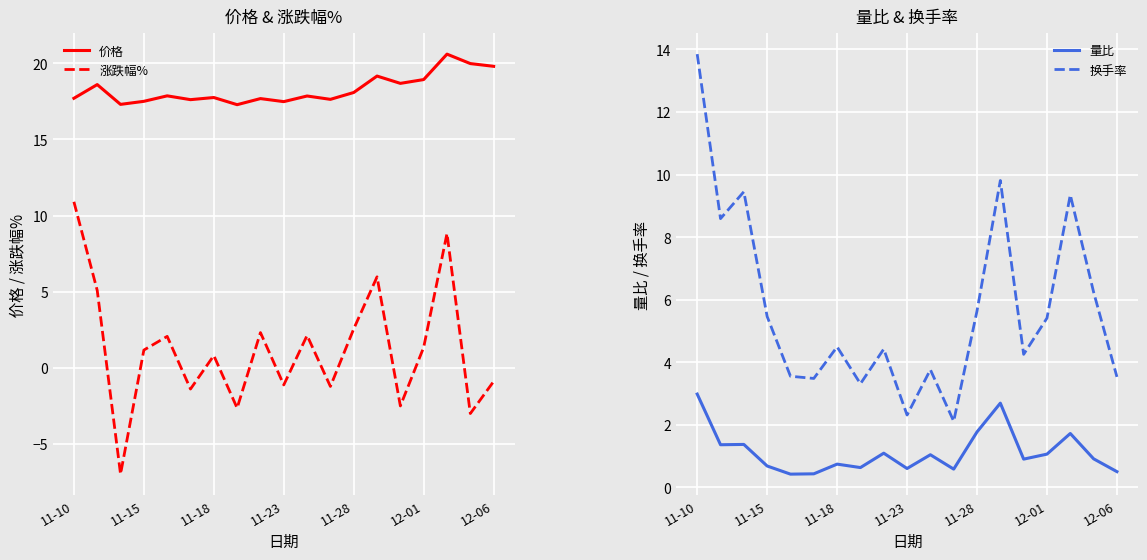

What is the maximum value for 涨跌幅%?

10.9